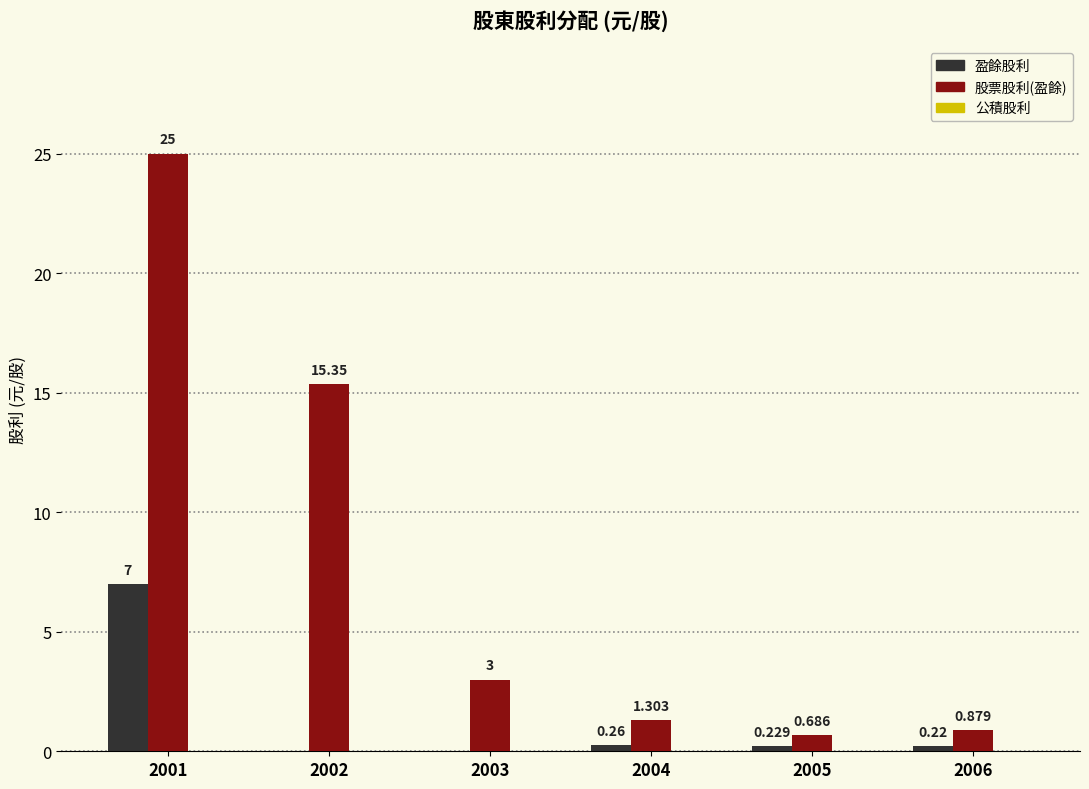

How many categories are shown in the chart?

6